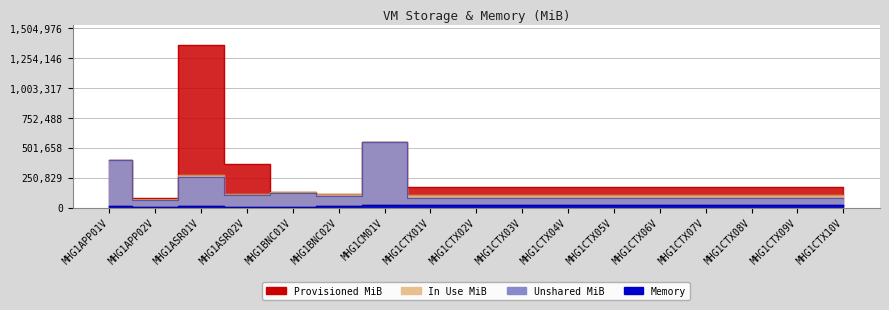

What position from the left is MHG1CTX05V?

12